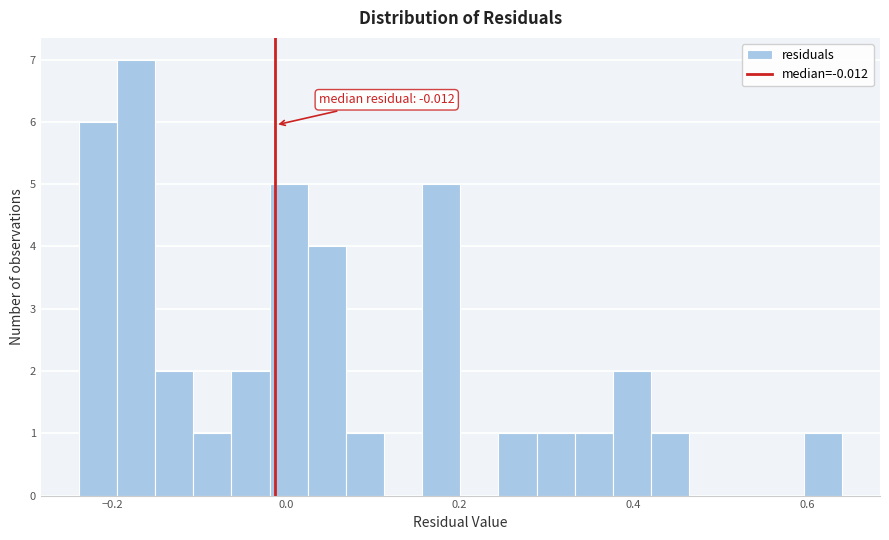

Around what value on the x-axis is the tallest bar? Give the approximate position of its centre, as read against the axis.

-0.18